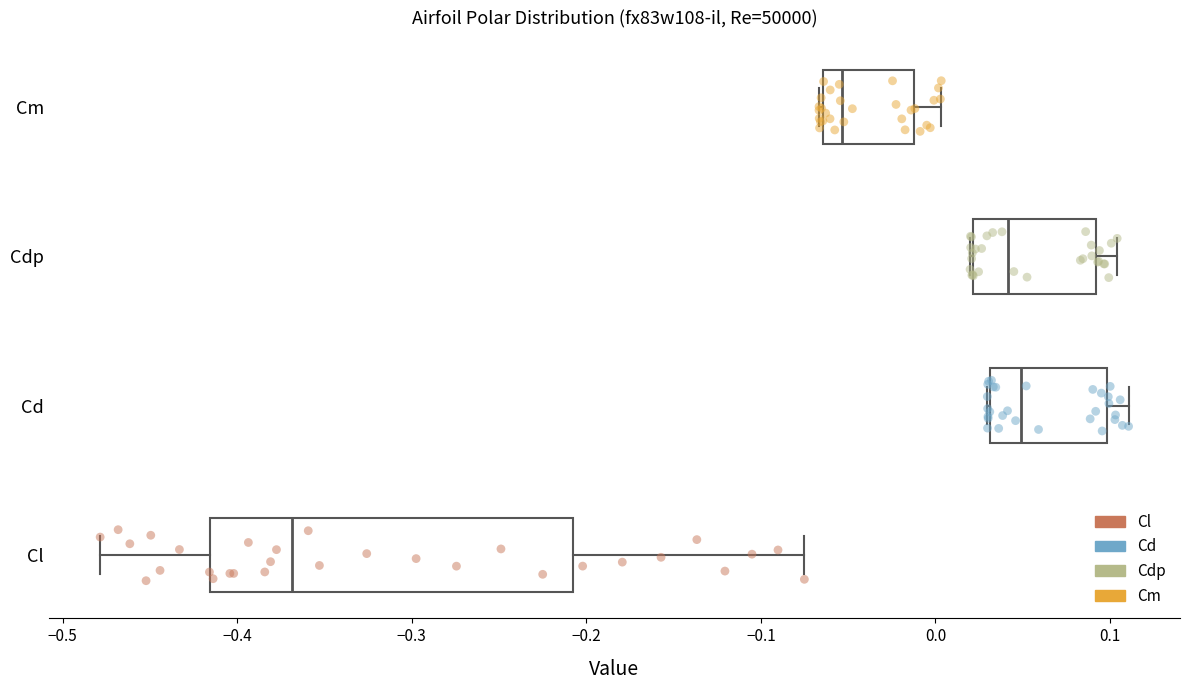

Reading bottom to top, transcribe this box plot: for each box, give where its median line is, the range the box spans, and where its two whiskers end, as read against the x-axis. The values are not printed on the chart, so give them approximately, as read against the axis.

Cl: median -0.37, box -0.42 to -0.21, whiskers -0.48 to -0.08
Cd: median 0.05, box 0.03 to 0.10, whiskers 0.03 to 0.11
Cdp: median 0.04, box 0.02 to 0.09, whiskers 0.02 to 0.10
Cm: median -0.05, box -0.06 to -0.01, whiskers -0.07 to 0.00